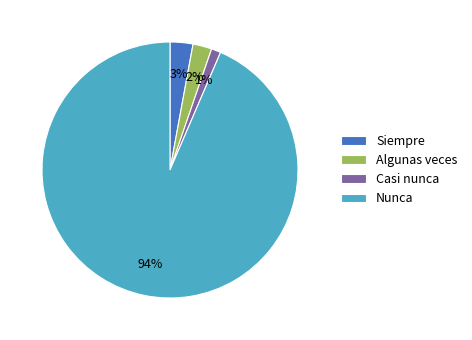

Which category has the smallest portion of the pie?

Casi nunca